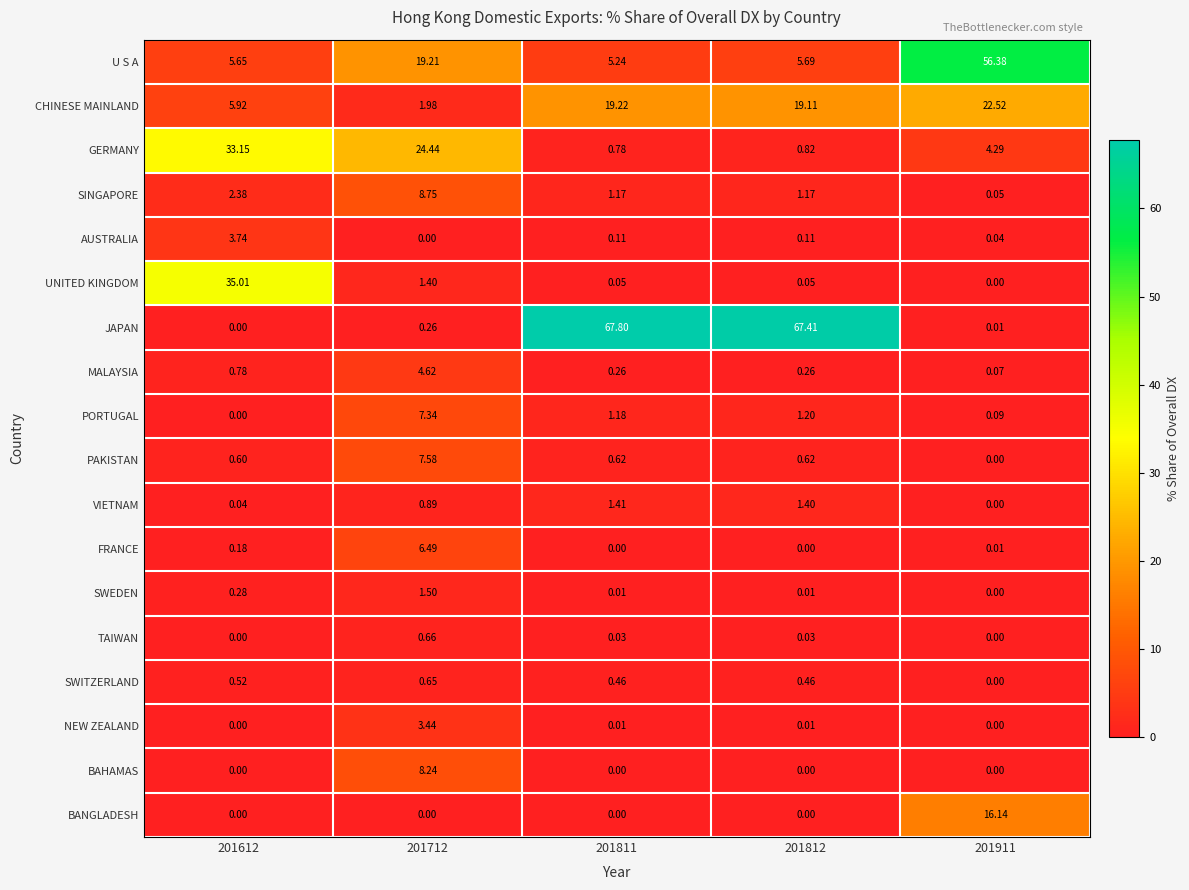

What is the maximum value shown in the chart?

67.8